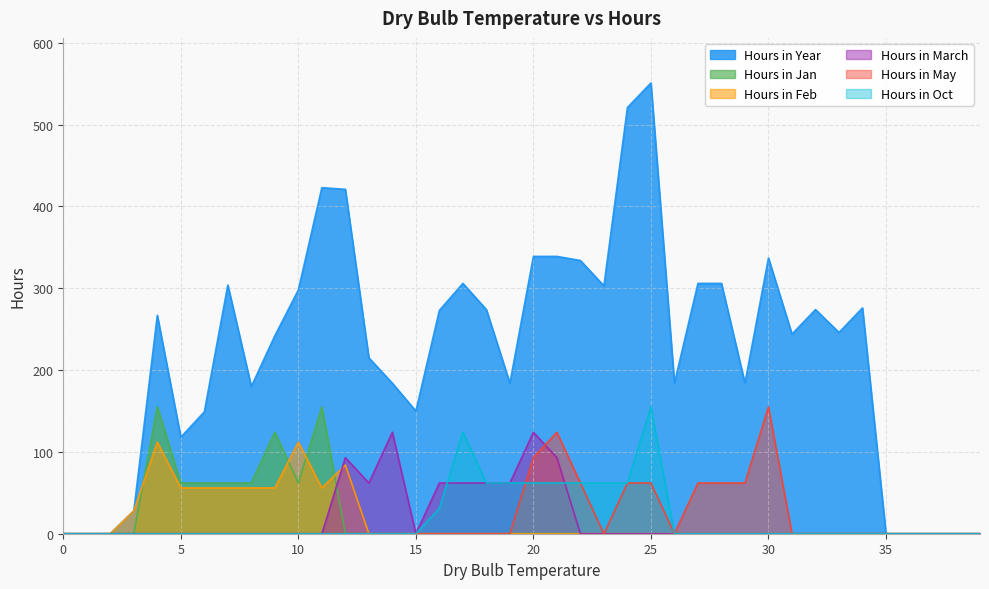

At 18, list the series in order from smallest to largest.

Hours in Jan, Hours in Feb, Hours in May, Hours in March, Hours in Oct, Hours in Year